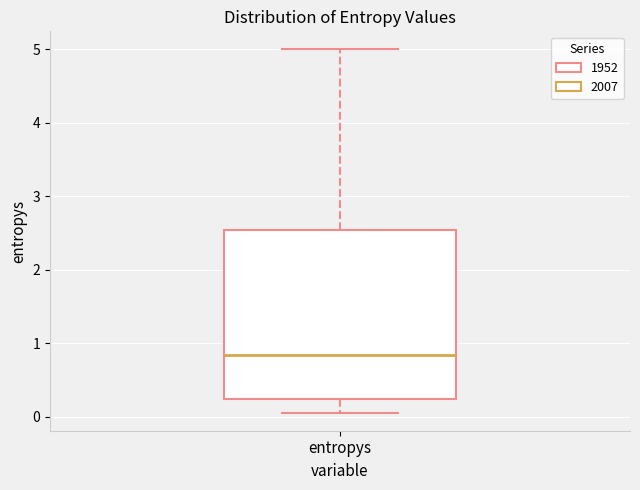

Where is the lower edge of the box for entropys on the y-axis? The values are not printed on the chart, so give them approximately, as read against the axis.

0.2